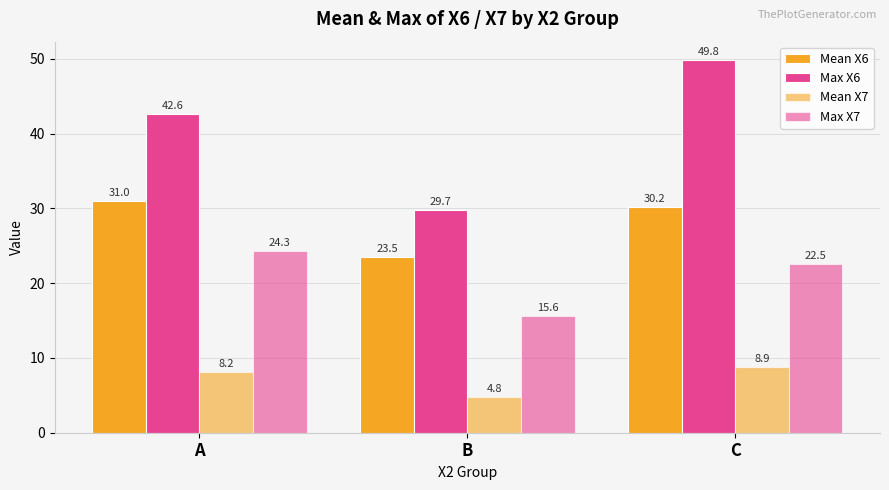

How many data points in Max X7 are above 22?

2